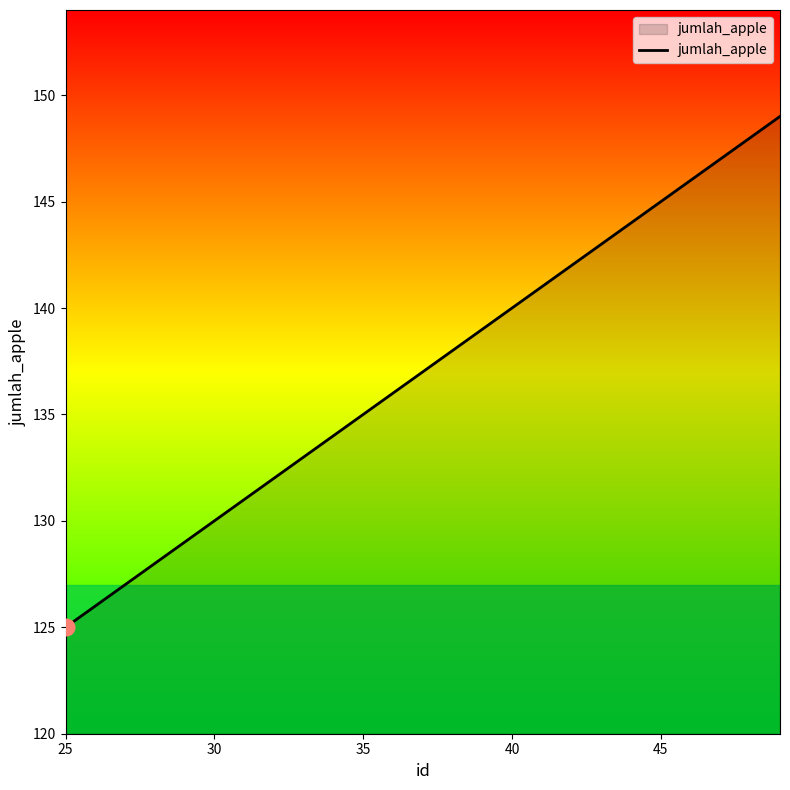

What is the minimum value shown in the chart?

125